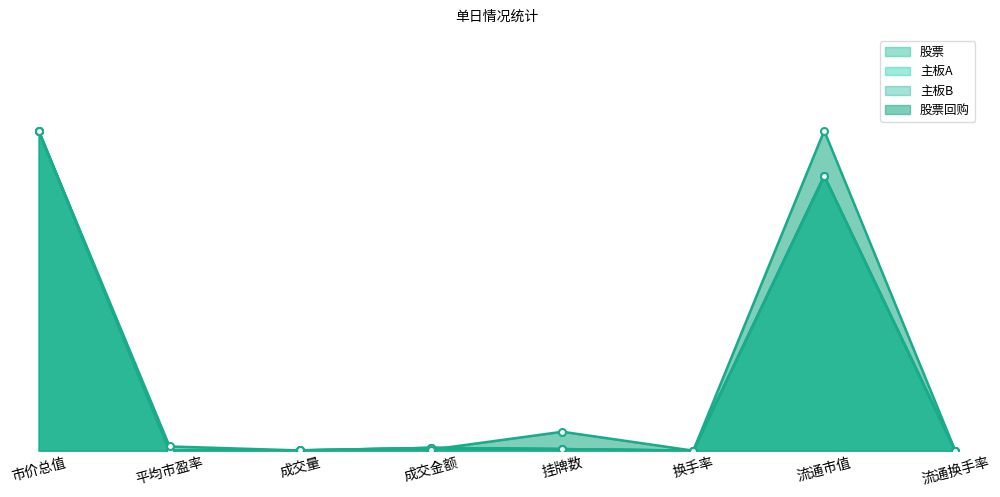

What is the sum of the 股票回购 values at 流通市值 and 流通换手率?

1.0